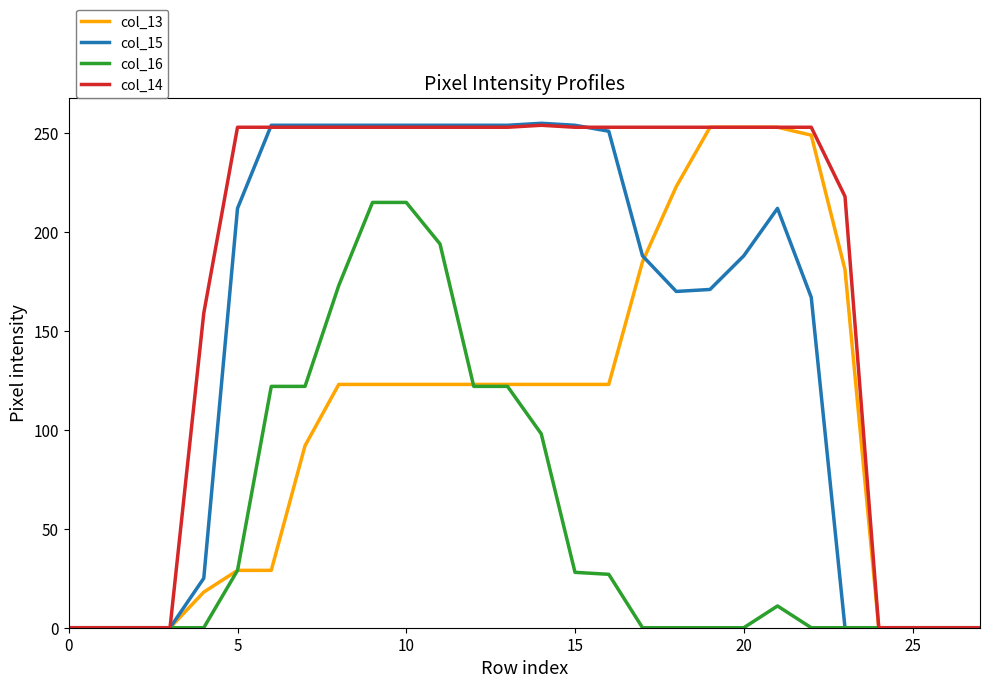

Does the chart have visible grid lines?

No